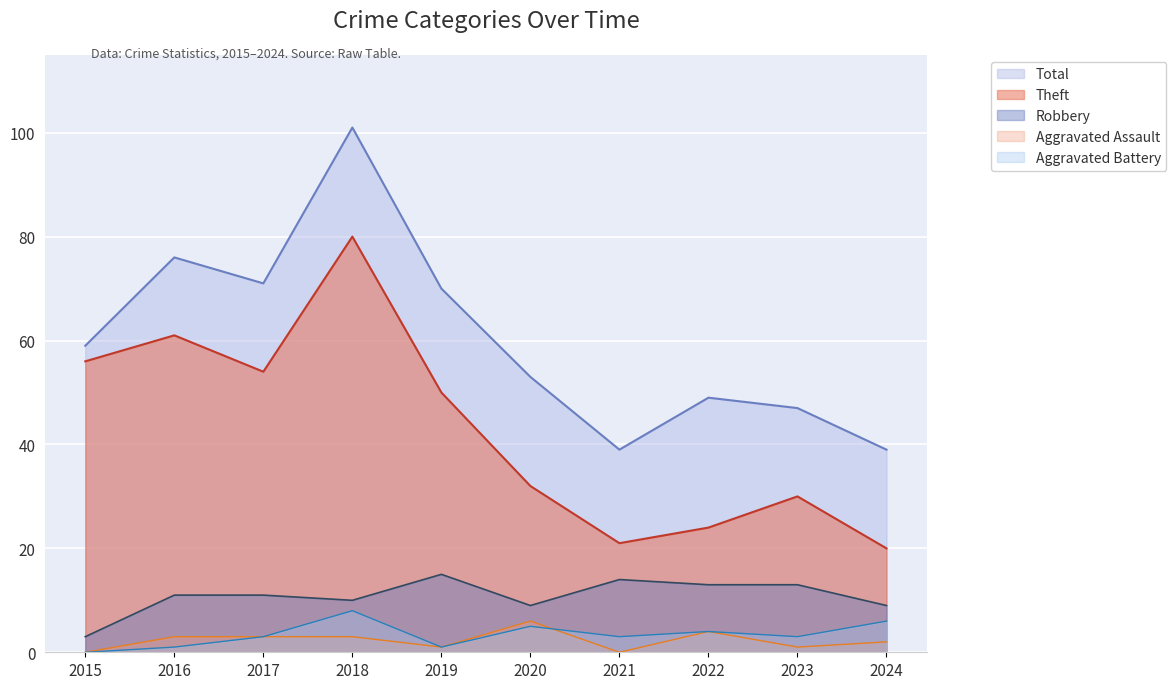

What is the total value across all series at 2023?

94